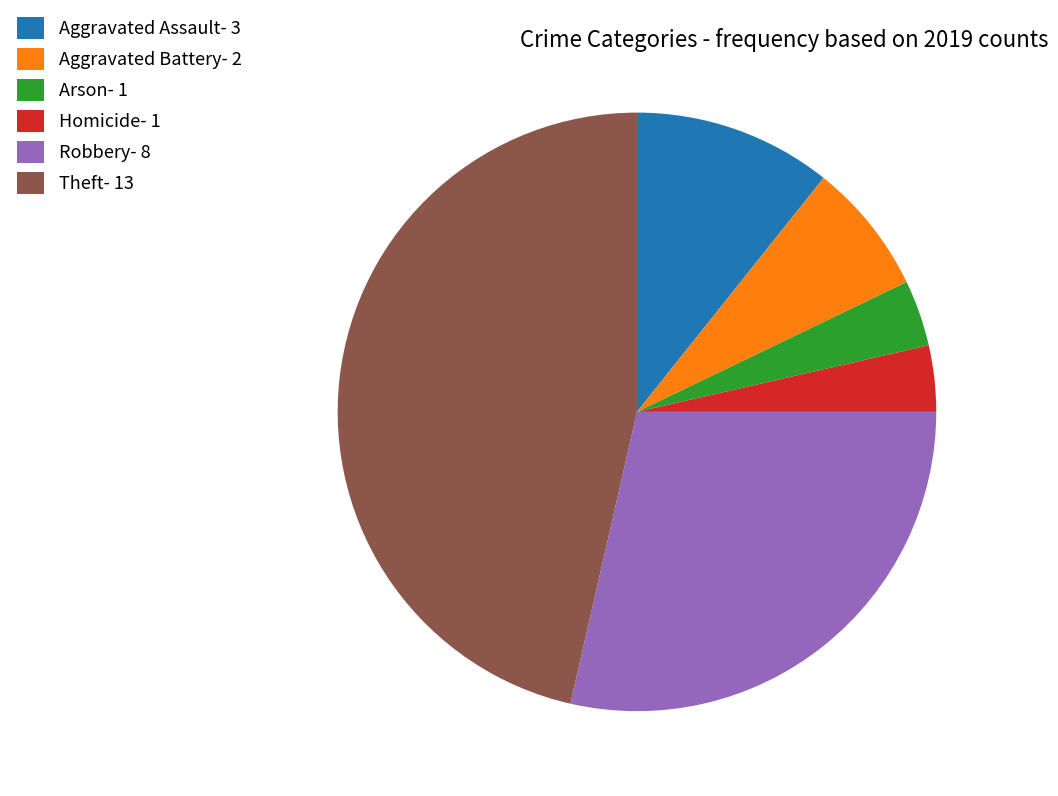

Which has a higher value, Robbery- 8 or Homicide- 1?

Robbery- 8